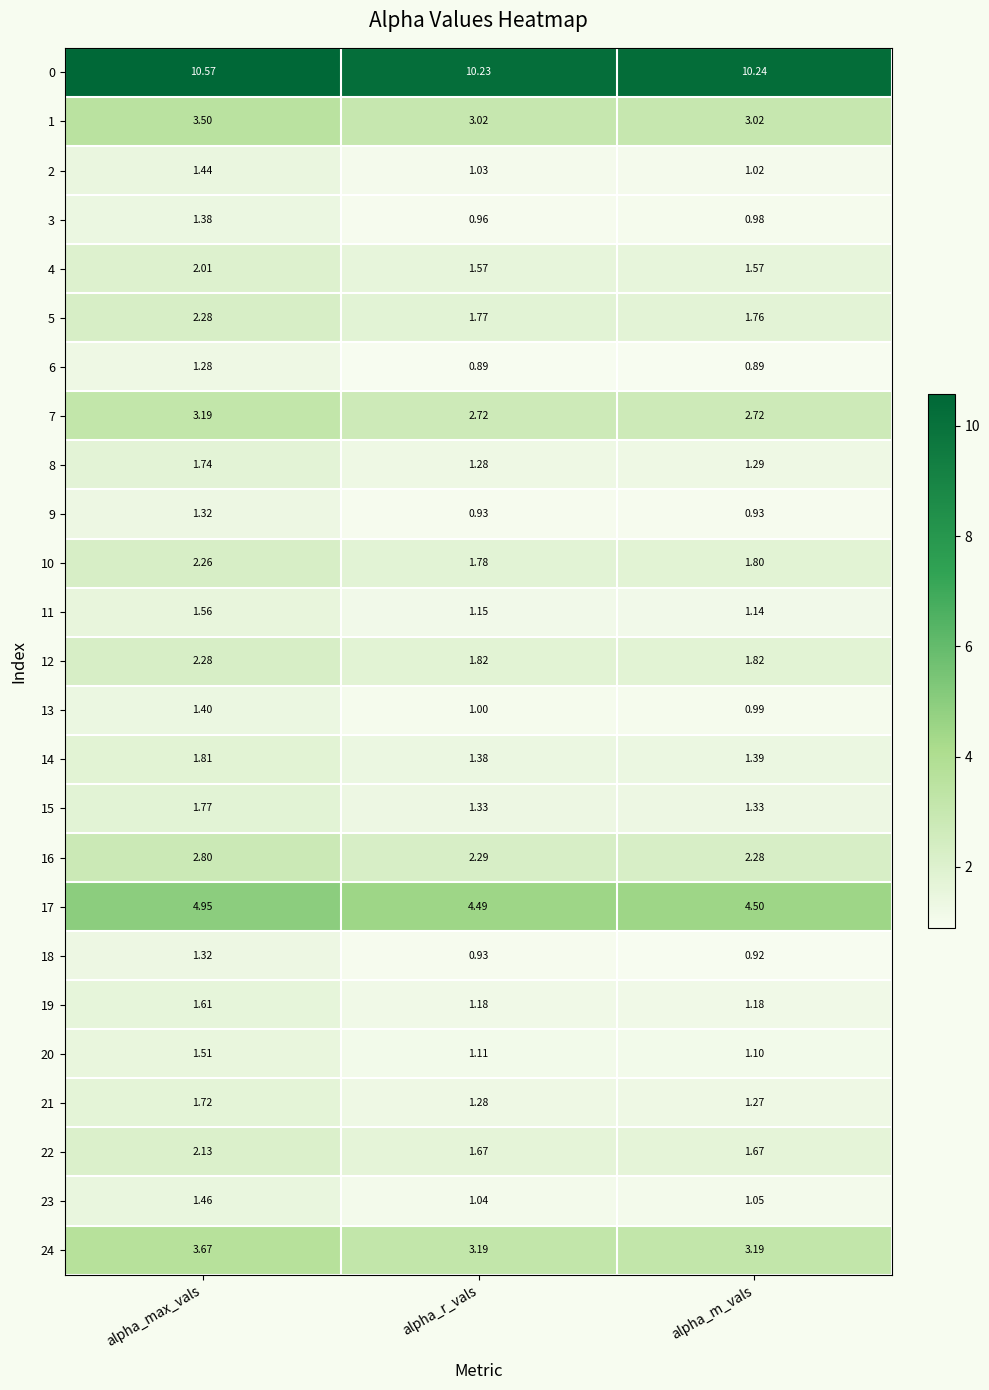

At which label does 13 reach its peak?

alpha_max_vals